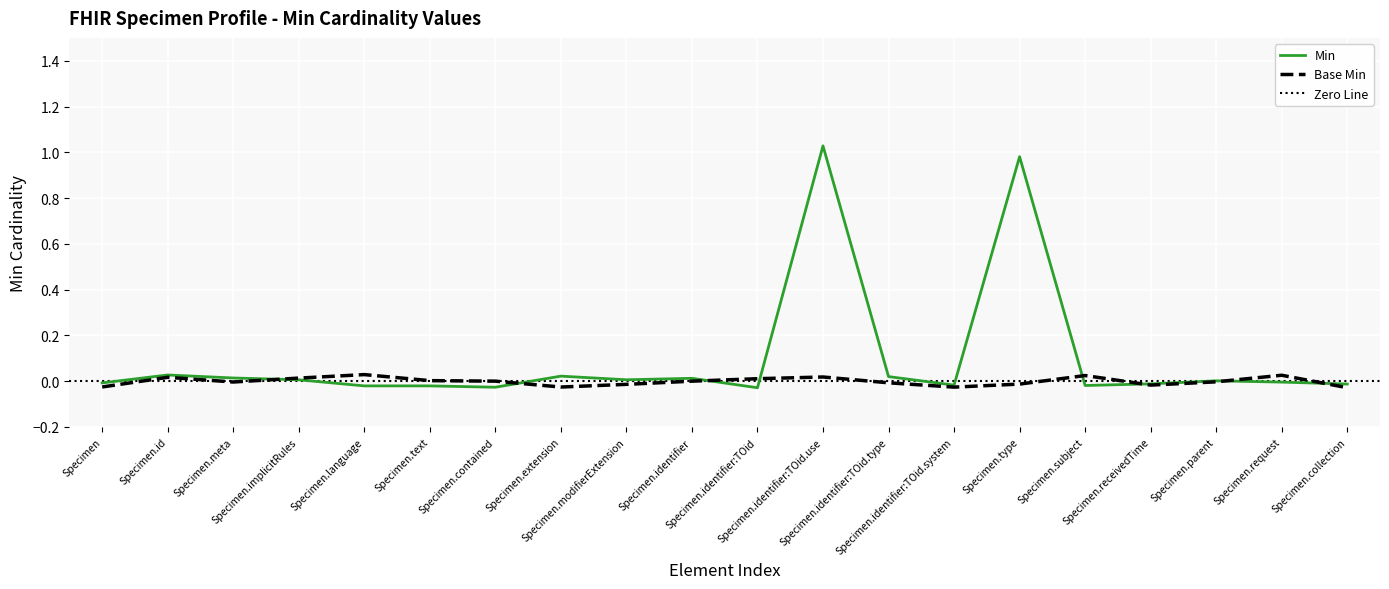

What is the label of the 8th point from the right?

Specimen.identifier:TOid.type